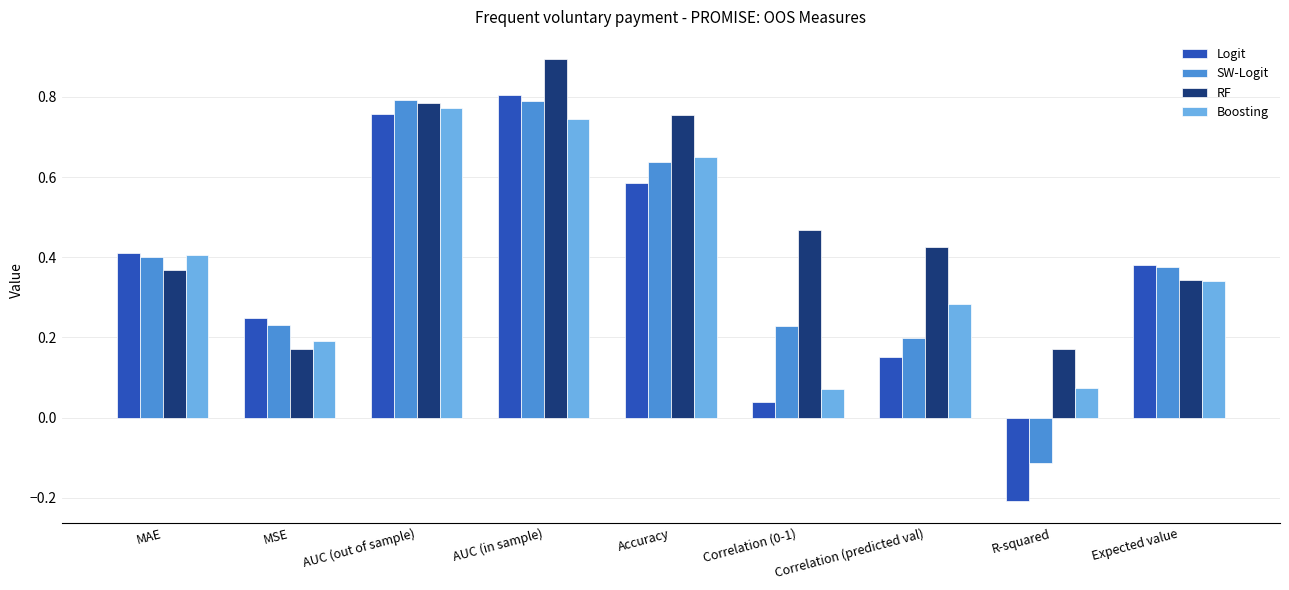

What is the difference between the maximum and minimum values in the Logit series?

1.0